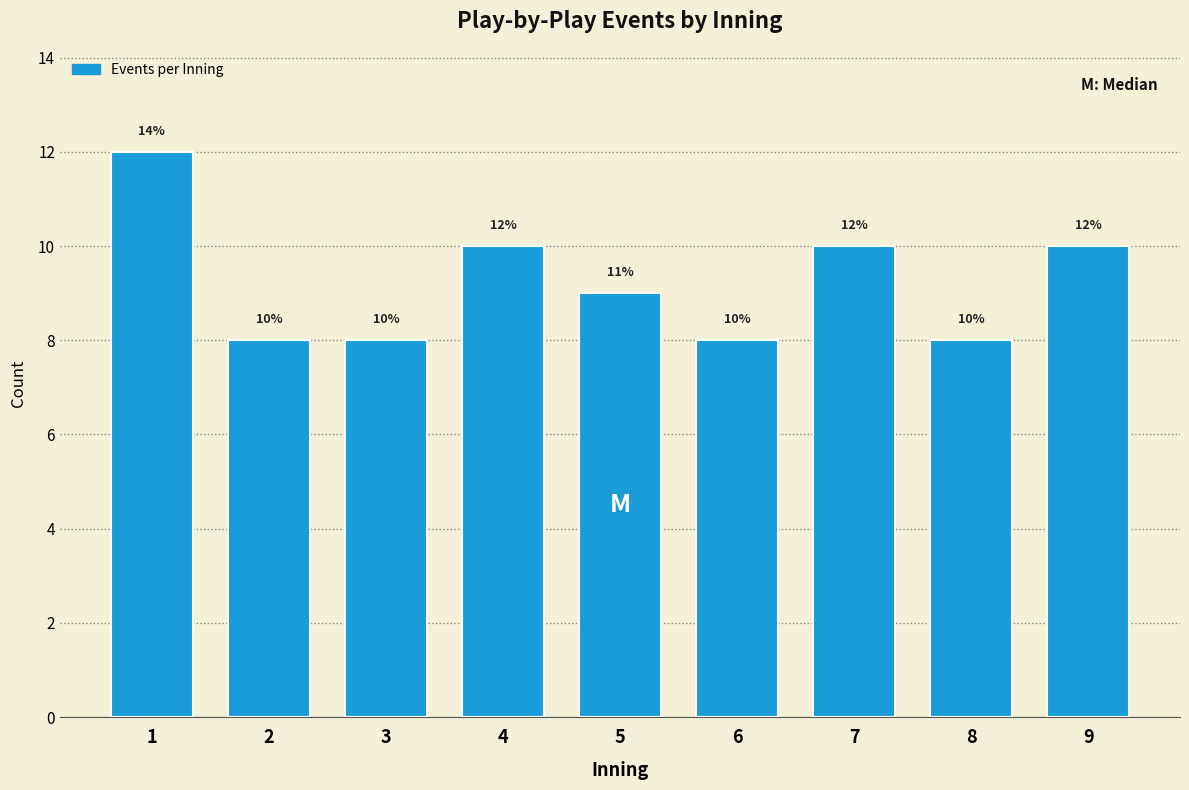

Reading right to left, what are all the values shown in this chart?

9=10	8=8	7=10	6=8	5=9	4=10	3=8	2=8	1=12